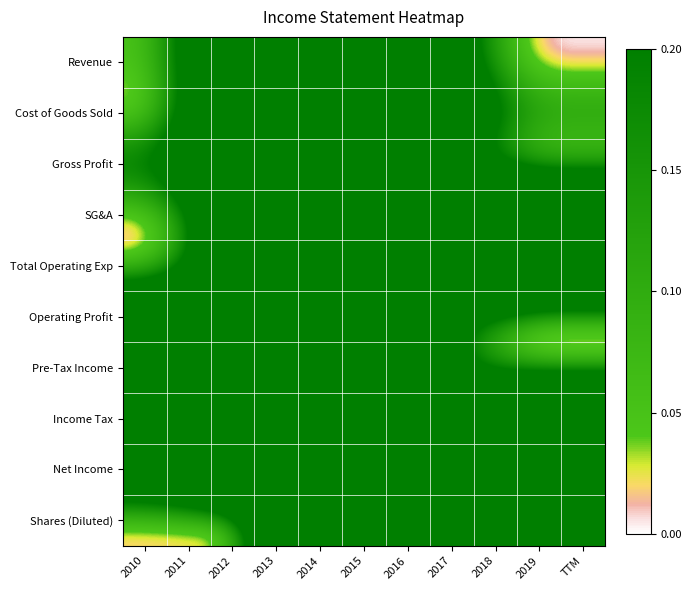

At which category is the sum across all series the highest?

2015